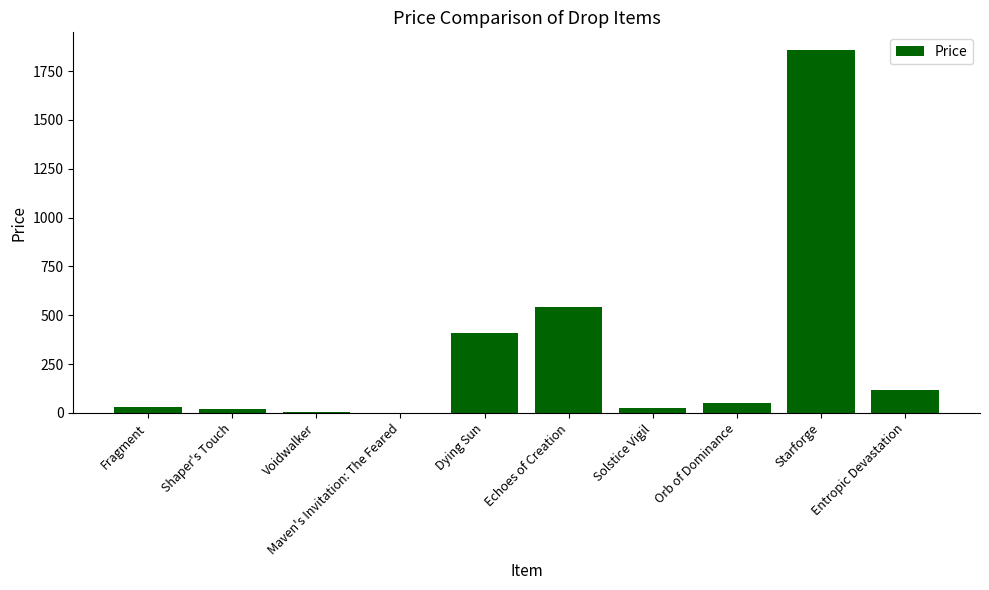

What is the sum of all values?

3049.0